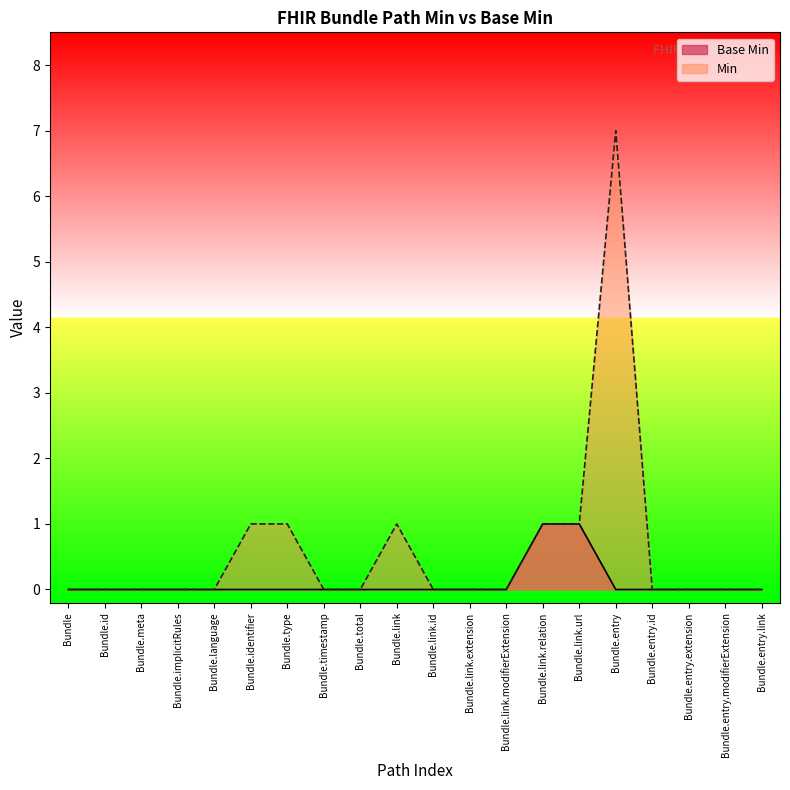

List the labels in order of value, largest first.

Bundle.link.relation, Bundle.link.url, Bundle, Bundle.id, Bundle.meta, Bundle.implicitRules, Bundle.language, Bundle.identifier, Bundle.type, Bundle.timestamp, Bundle.total, Bundle.link, Bundle.link.id, Bundle.link.extension, Bundle.link.modifierExtension, Bundle.entry, Bundle.entry.id, Bundle.entry.extension, Bundle.entry.modifierExtension, Bundle.entry.link